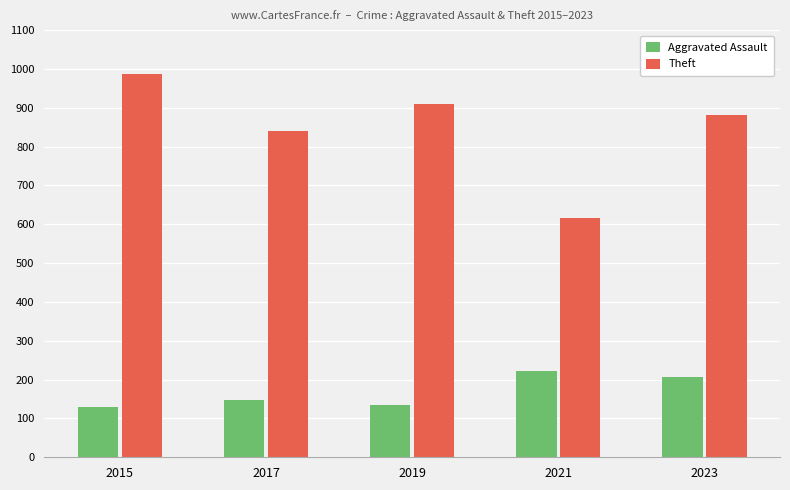

Rank the series at 2017 from lowest to highest value.

Aggravated Assault, Theft